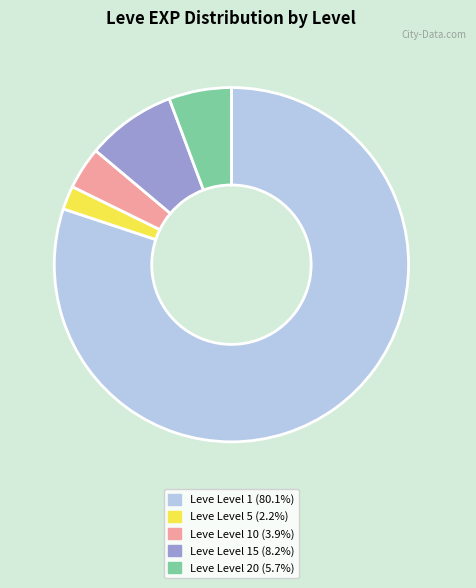

Is there any slice that represents more than half of the pie?

Yes